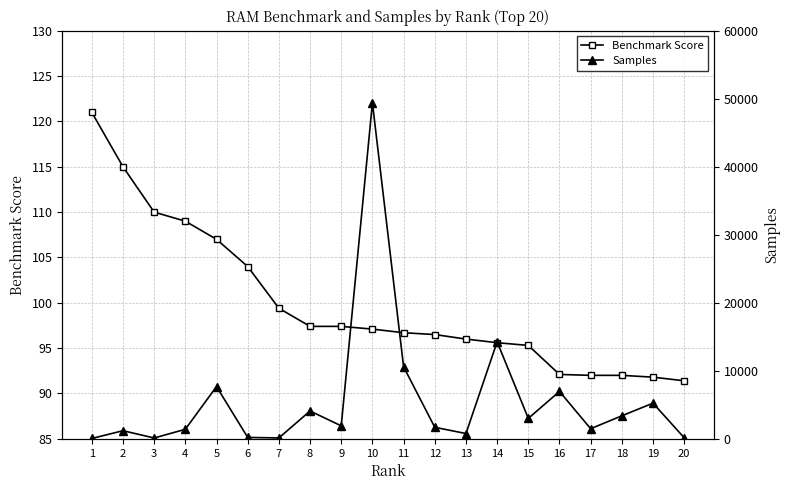

Which series has the largest range (max minus min)?

Samples